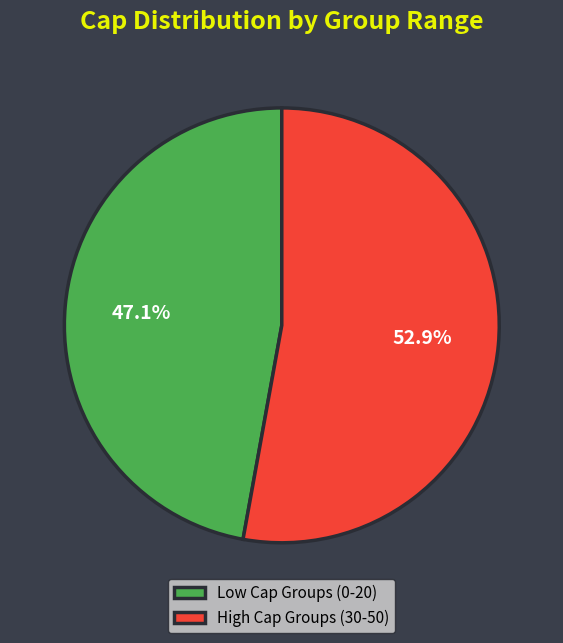

Which has a higher value, High Cap Groups (30-50) or Low Cap Groups (0-20)?

High Cap Groups (30-50)